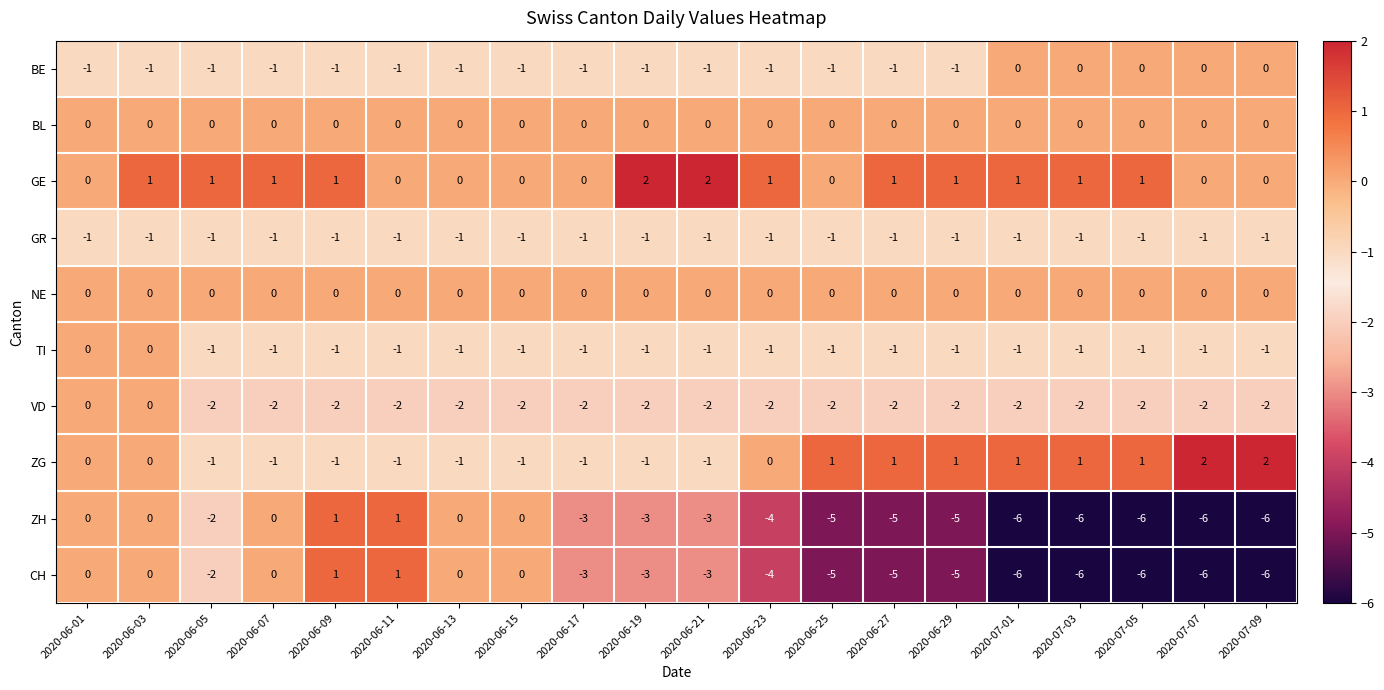

What is the smallest value displayed?

-6